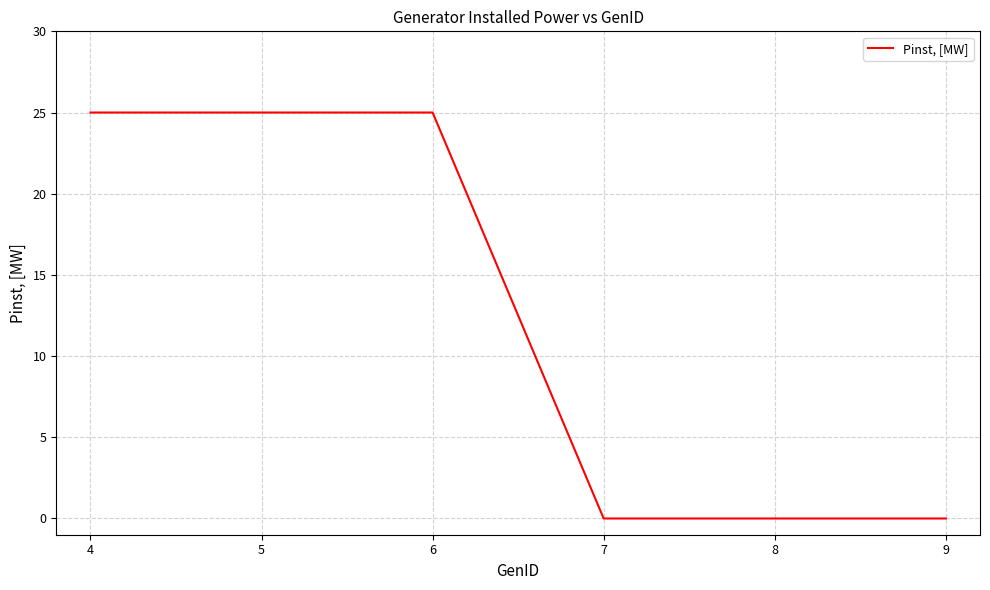

True or false: there are more than 2 points higher than both neighbors.

False